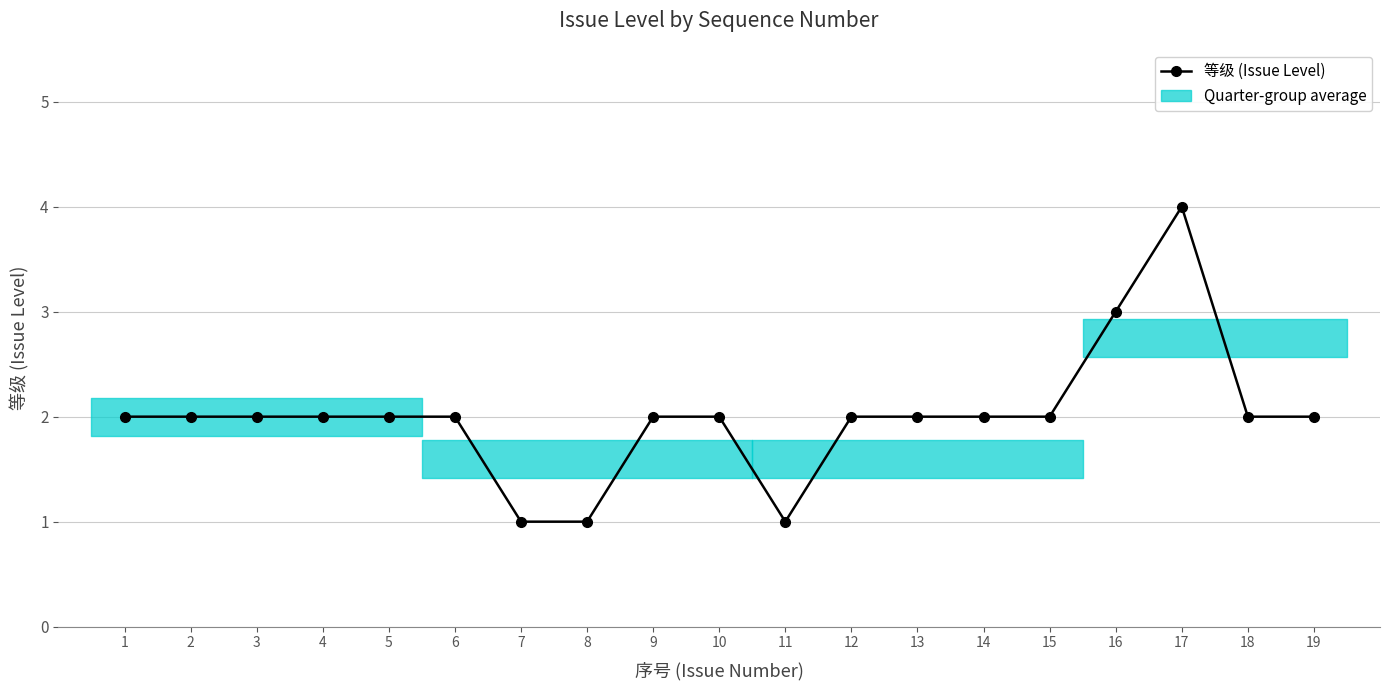

Approximately how many times larger is the value at 8 compared to 15?

0.5